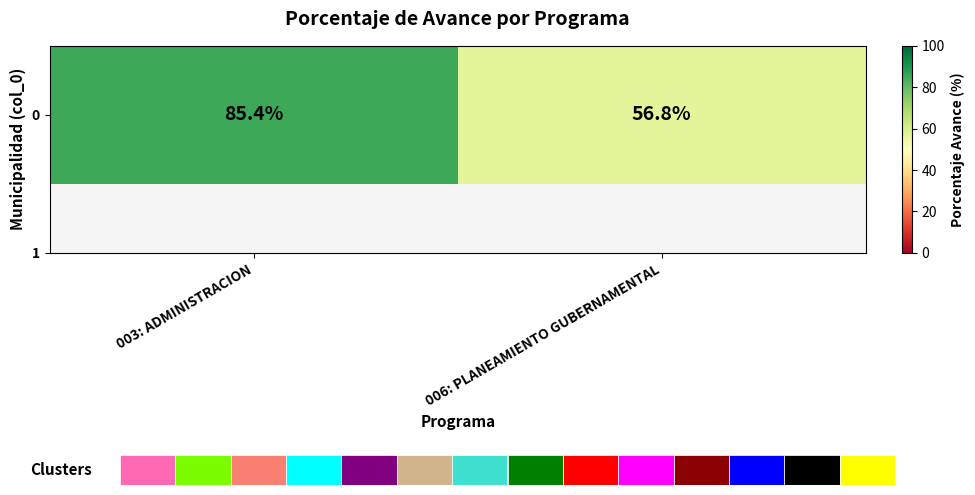

The chart shows a value of 21.1 at 006: PLANEAMIENTO GUBERNAMENTAL. True or false?

False